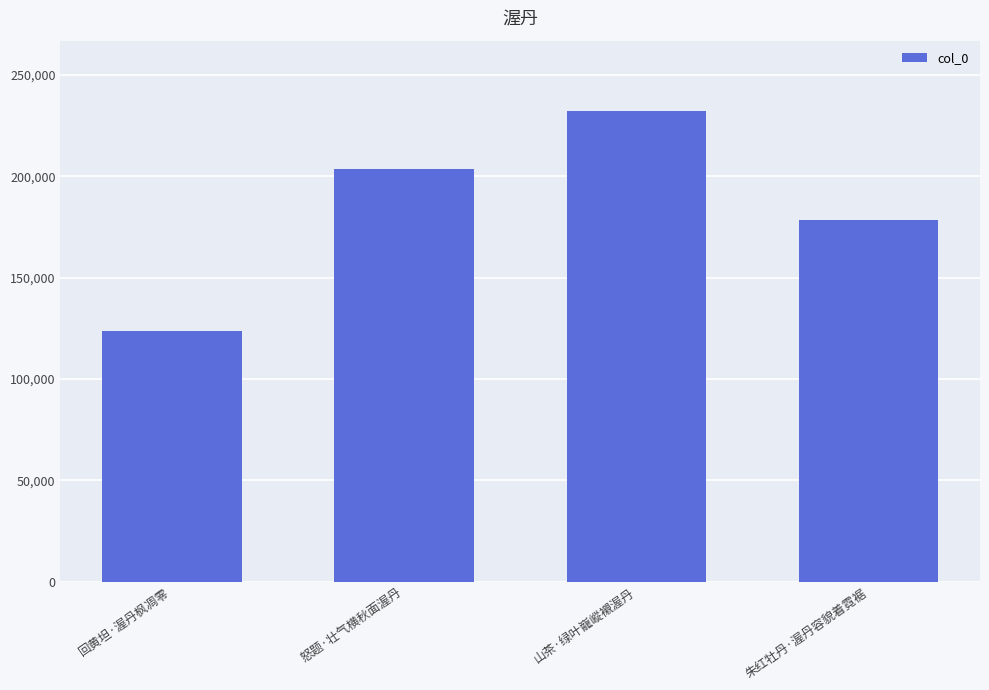

Between 怒题·壮气横秋面渥丹 and 山茶·绿叶巃嵷襯渥丹, which is larger?

山茶·绿叶巃嵷襯渥丹